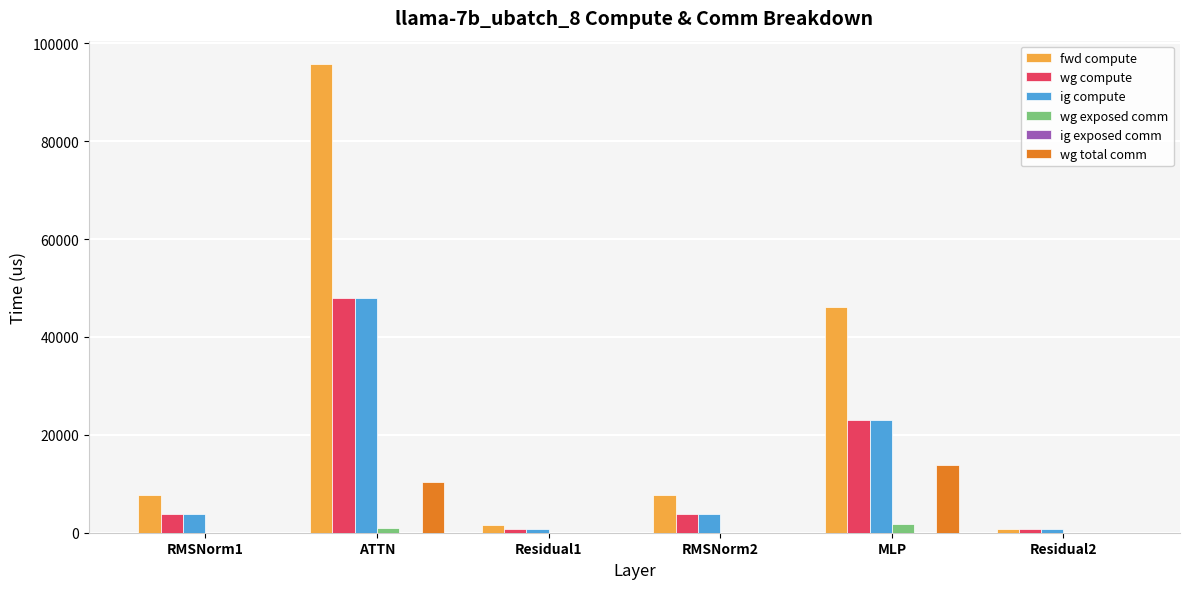

What is the maximum value for fwd compute?

95732.7